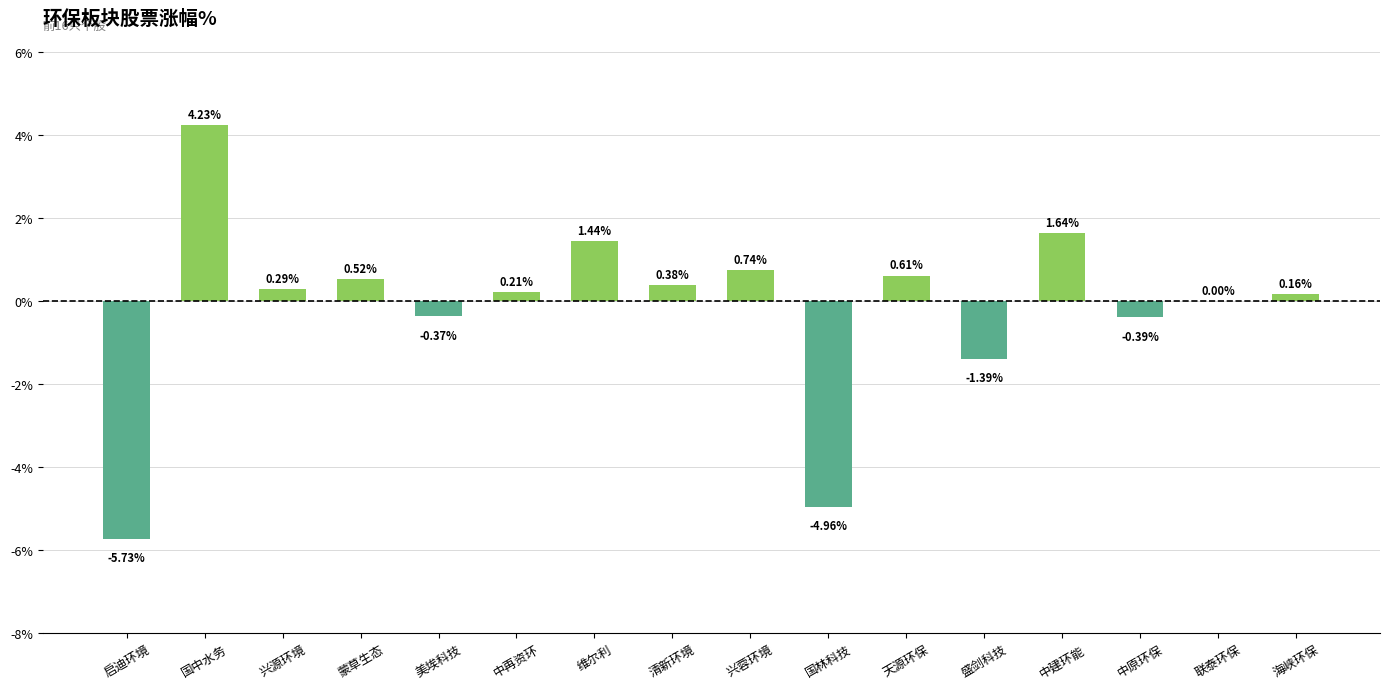

At which label does the data first exceed 0?

国中水务